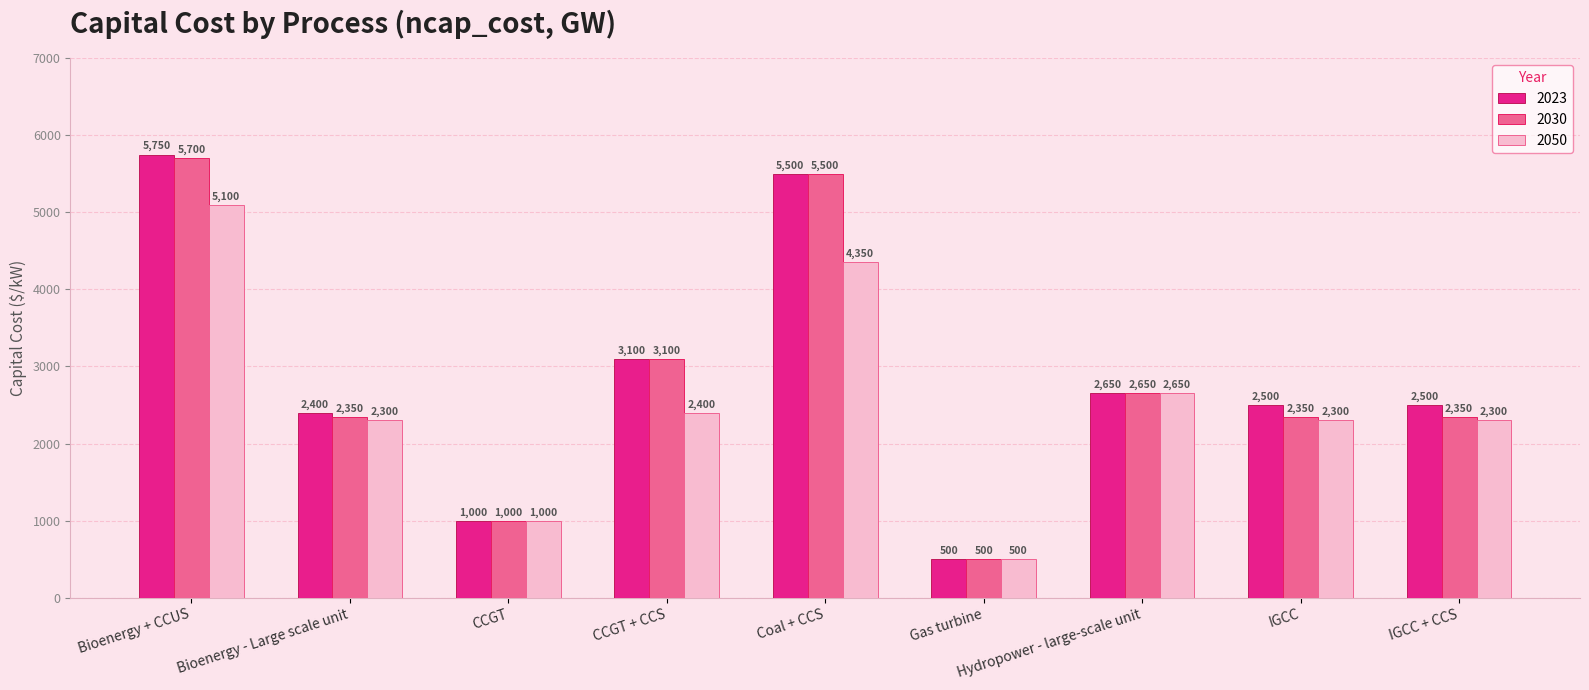

List the series in order of their peak value, highest first.

2023, 2030, 2050